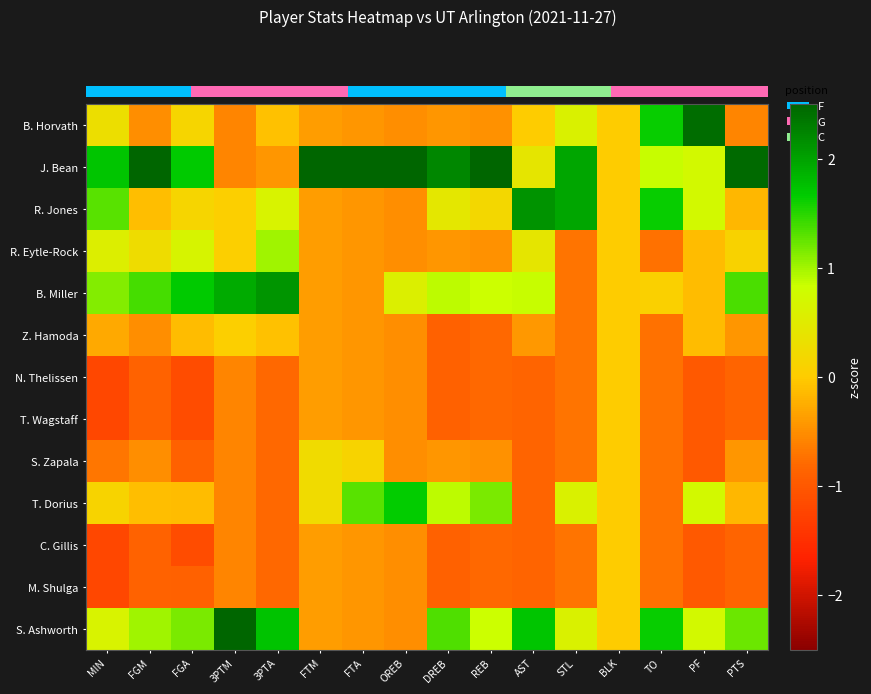

Is the value of T. Dorius at BLK greater than the value of J. Bean at FGA?

No